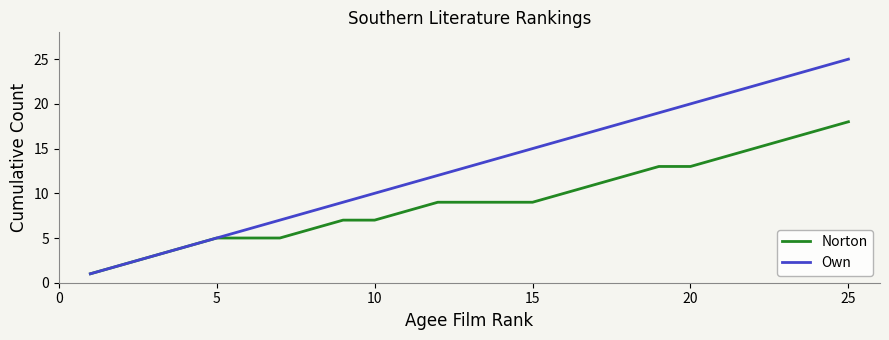

Which series has the largest range (max minus min)?

Own